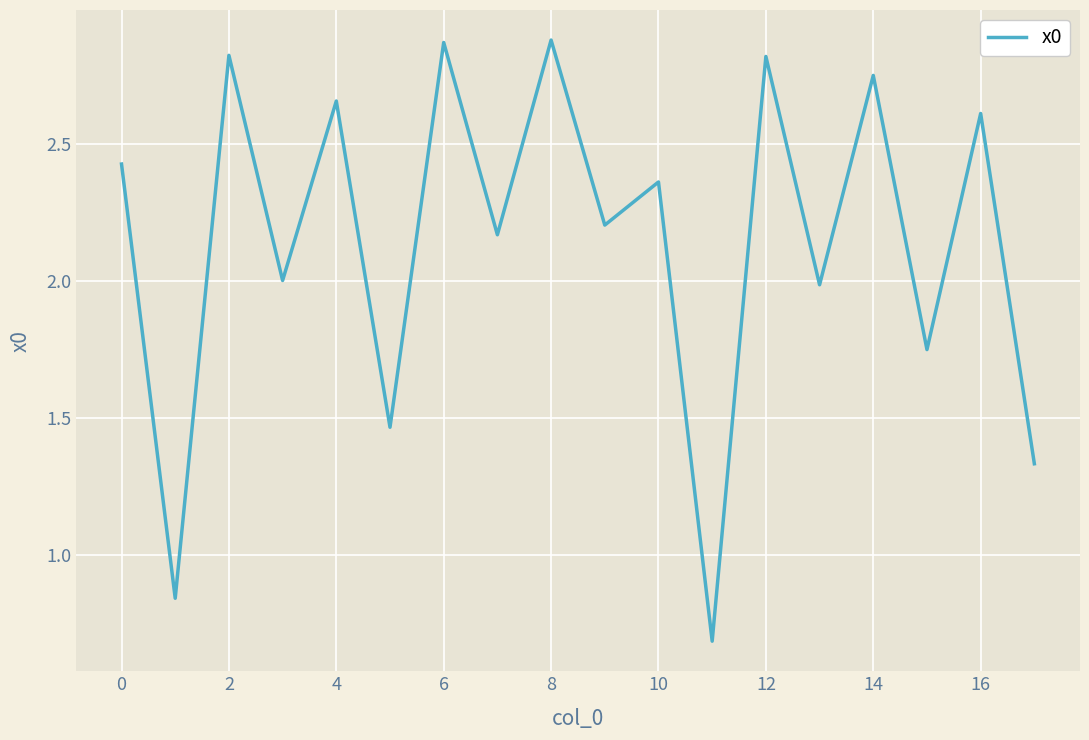

What is the smallest value displayed?

0.7